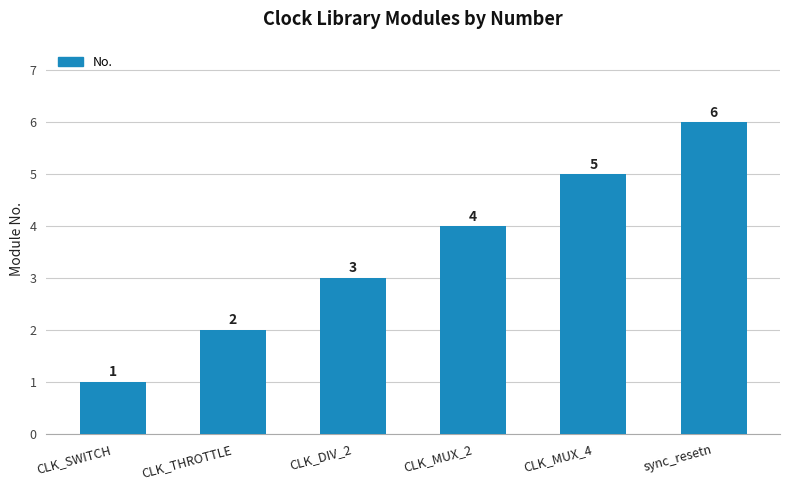

Are the bars horizontal?

No